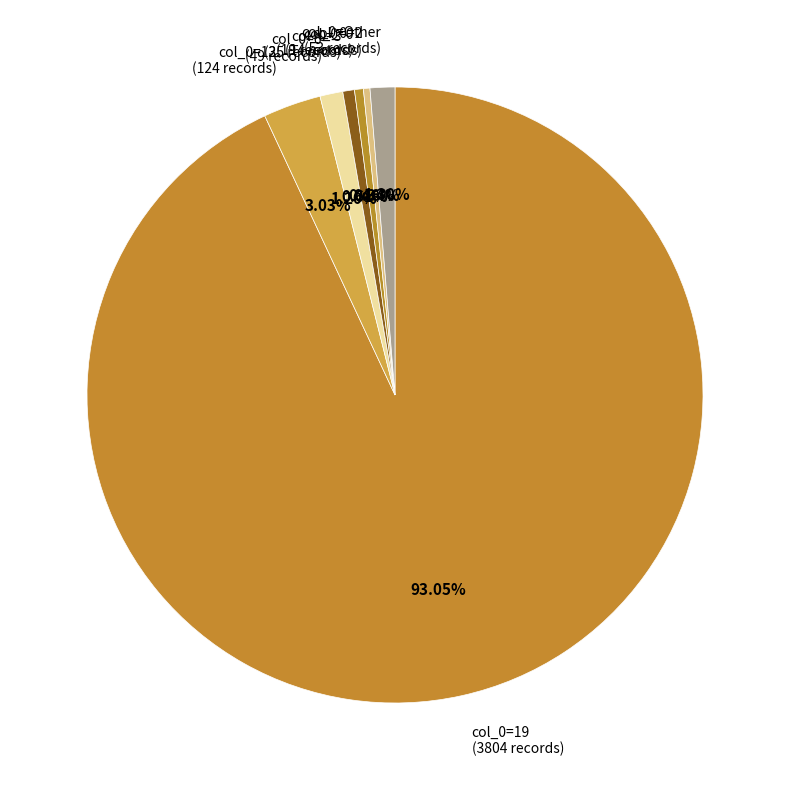

Which has a higher value, col_0=3 (25 records) or col_0=Other (53 records)?

col_0=Other (53 records)